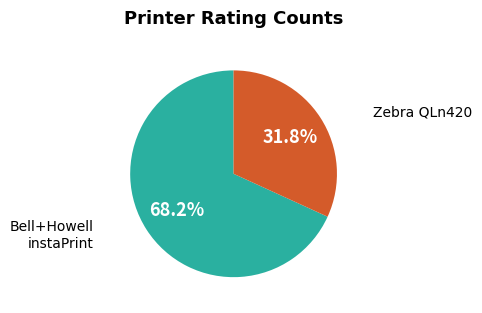

What is the smallest slice in the pie chart?

Zebra QLn420